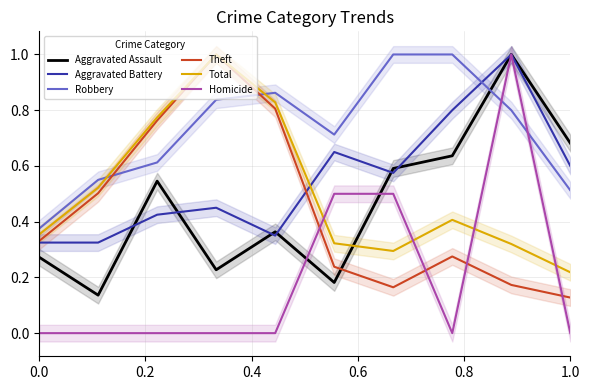

True or false: Total and Robbery intersect in this chart.

True